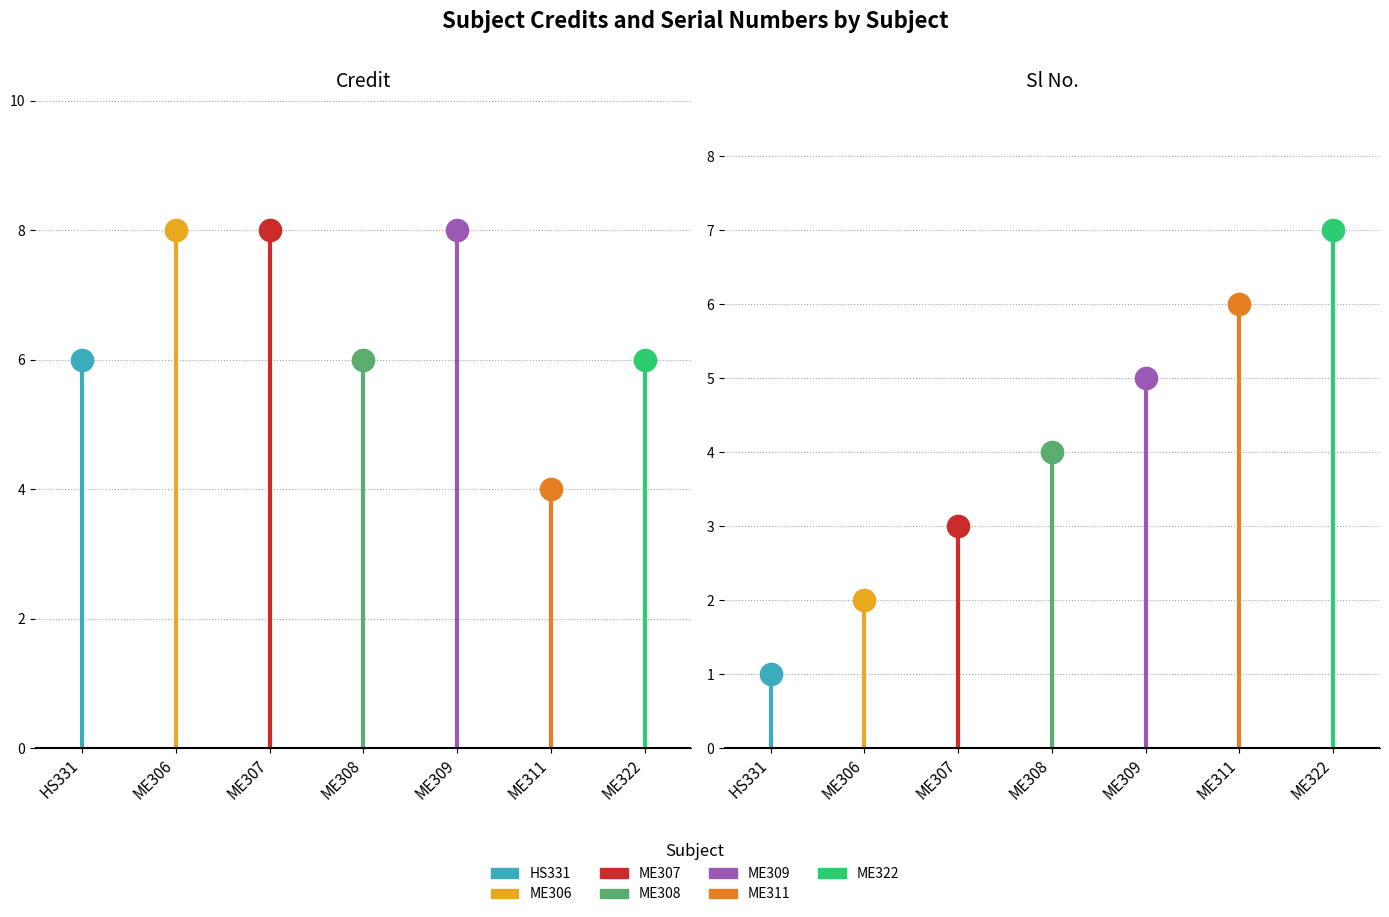

What is the value of the Sl No. point at the 7th from the left?

7